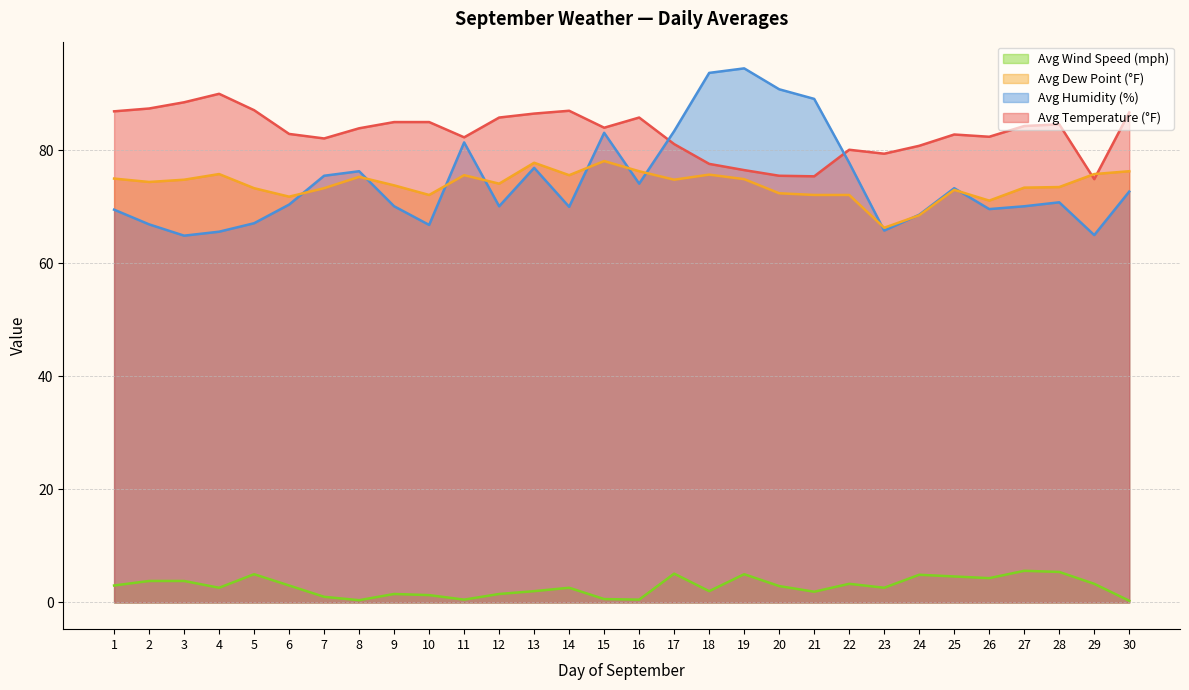

True or false: Avg Temperature (°F) and Avg Humidity (%) intersect in this chart.

True